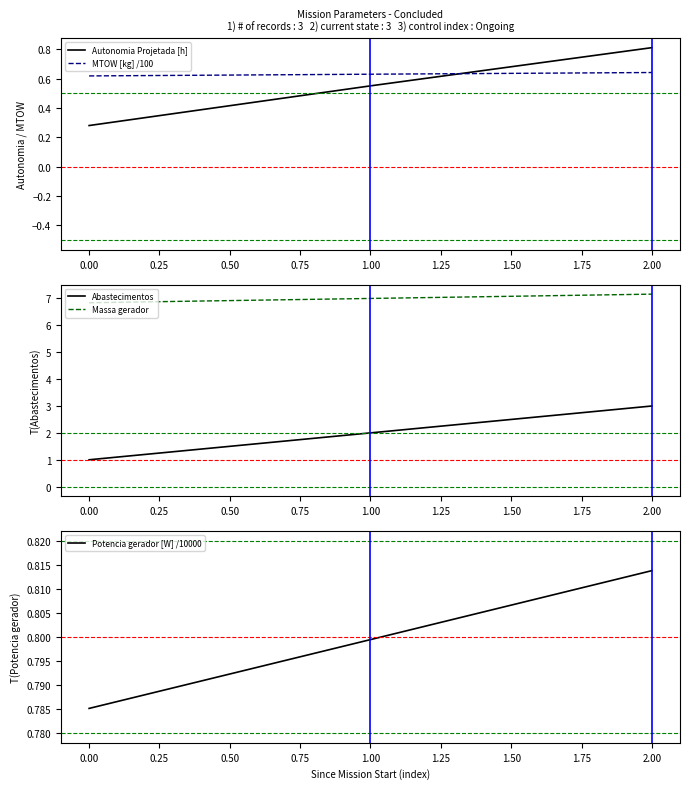

Is it true that MTOW [kg] /100 equals 0.4 at 2.00?

False